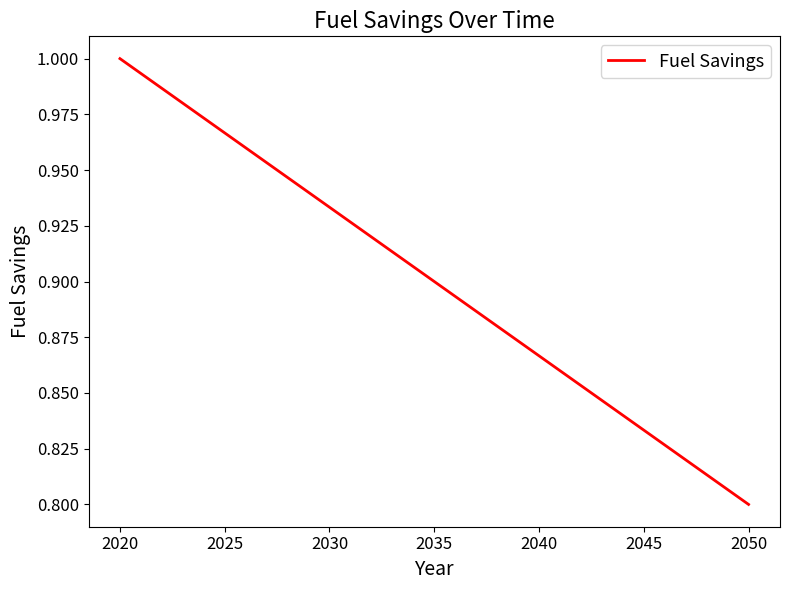

Which label corresponds to the largest value in the chart?

2020